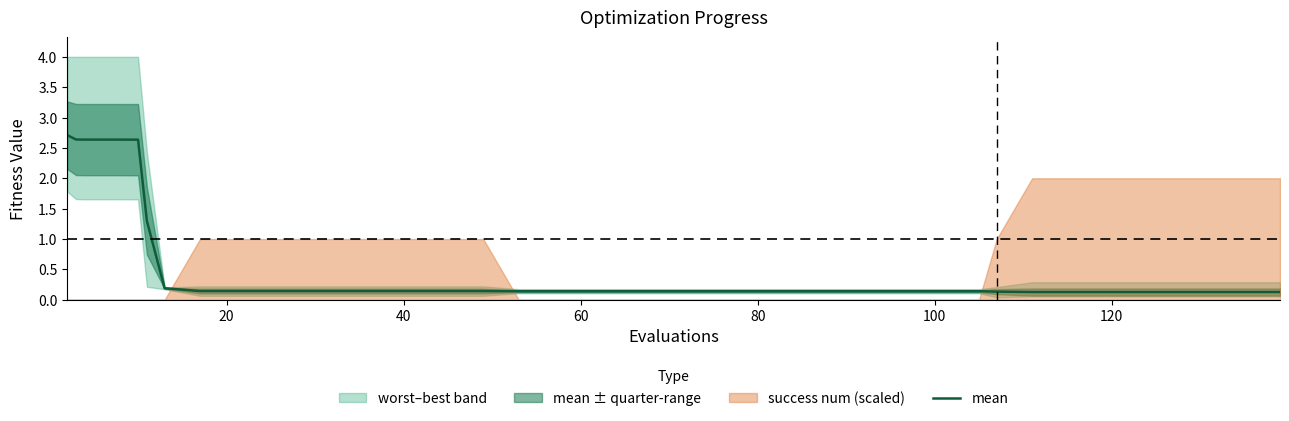

How many lines are shown in the chart?

1